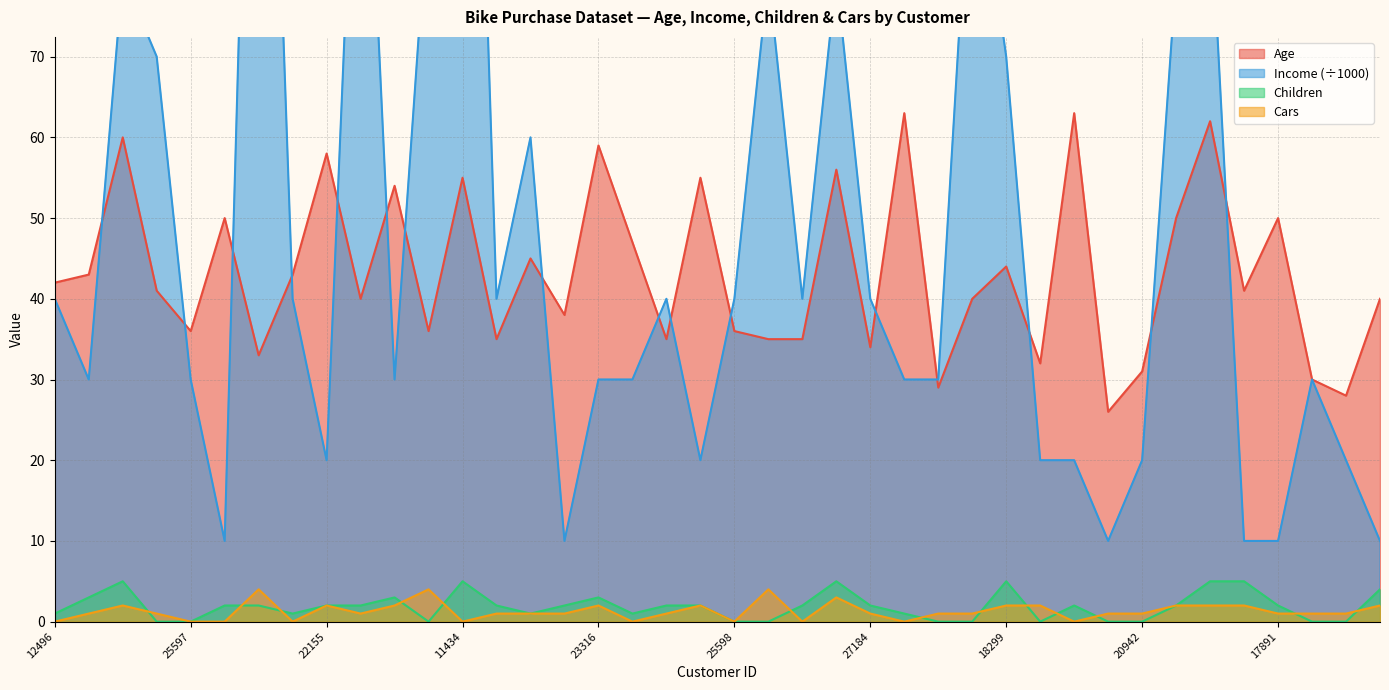

Which series has the largest range (max minus min)?

Income